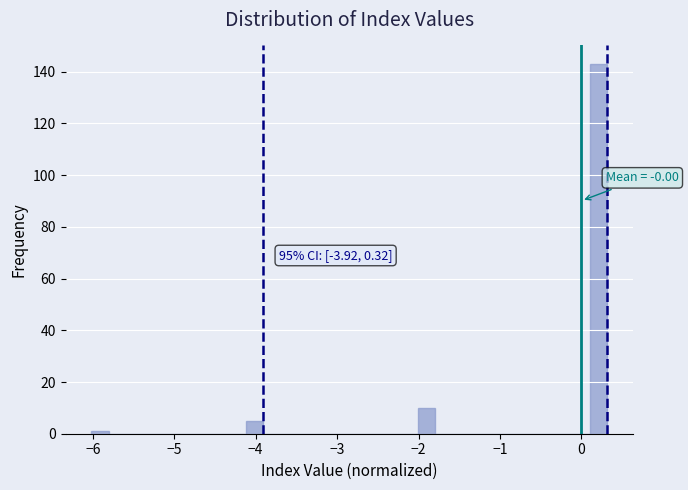

Read against the x-axis, roughly where is the centre of the tallest bar?

0.2